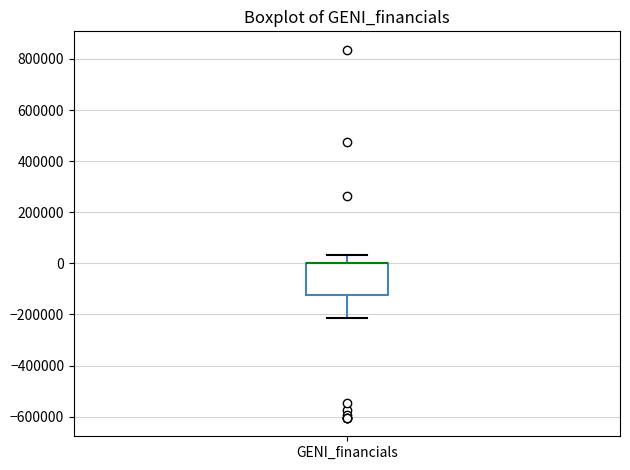

Where does the lower whisker of the box for GENI_financials end on the y-axis? The values are not printed on the chart, so give them approximately, as read against the axis.

-220000